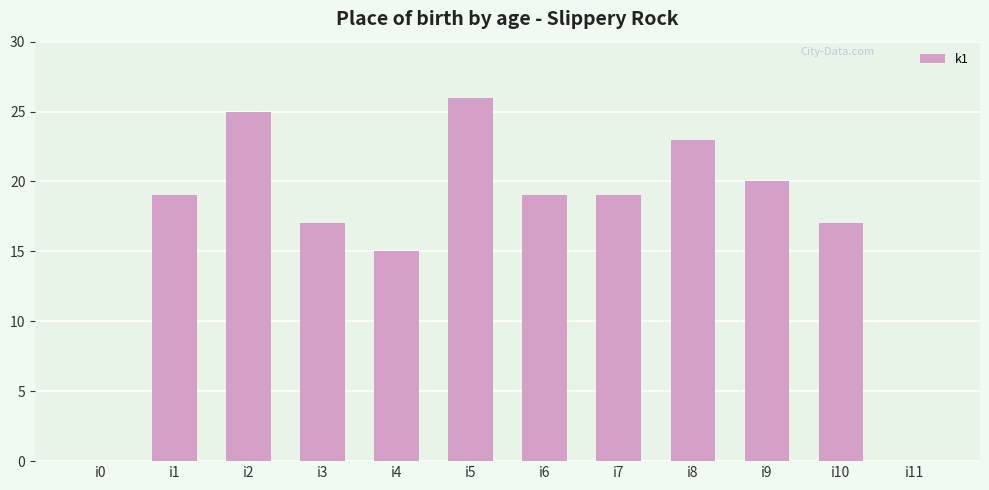

Reading left to right, what are all the values shown in this chart?

i0=0	i1=19	i2=25	i3=17	i4=15	i5=26	i6=19	i7=19	i8=23	i9=20	i10=17	i11=0